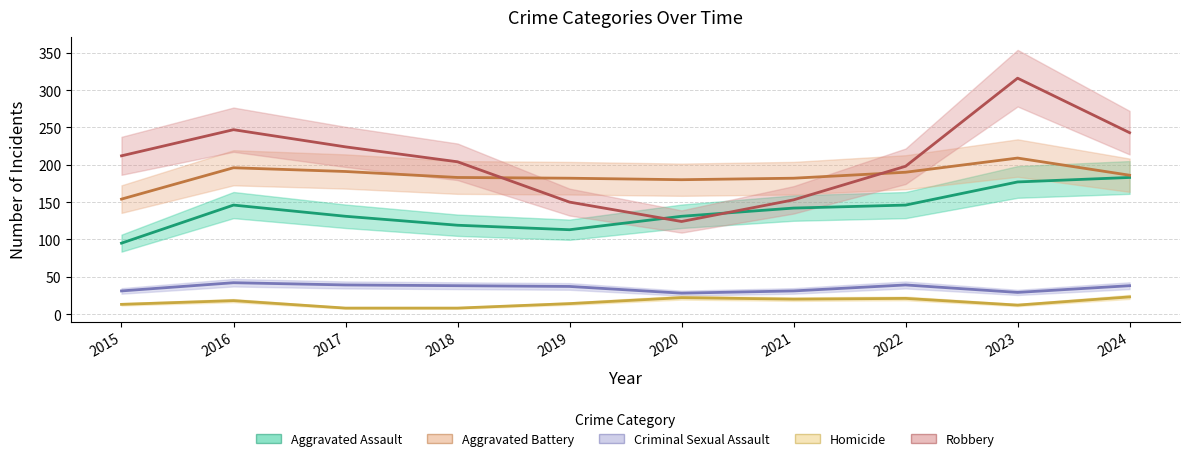

What is the value of the Aggravated Battery point at the 3rd from the left?

191